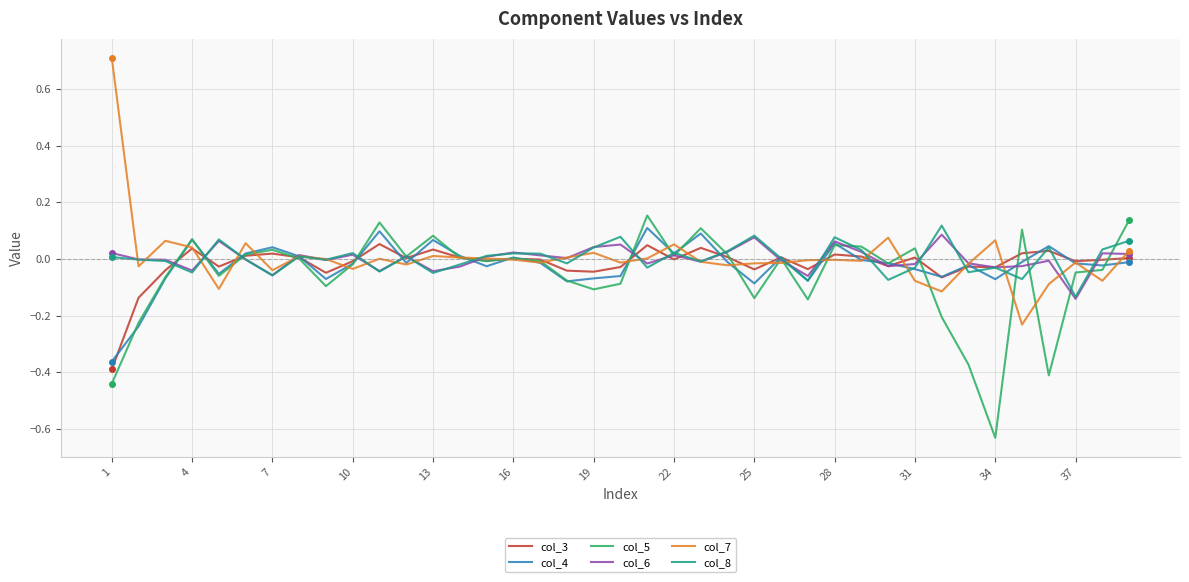

What is the greatest value displayed?

0.7